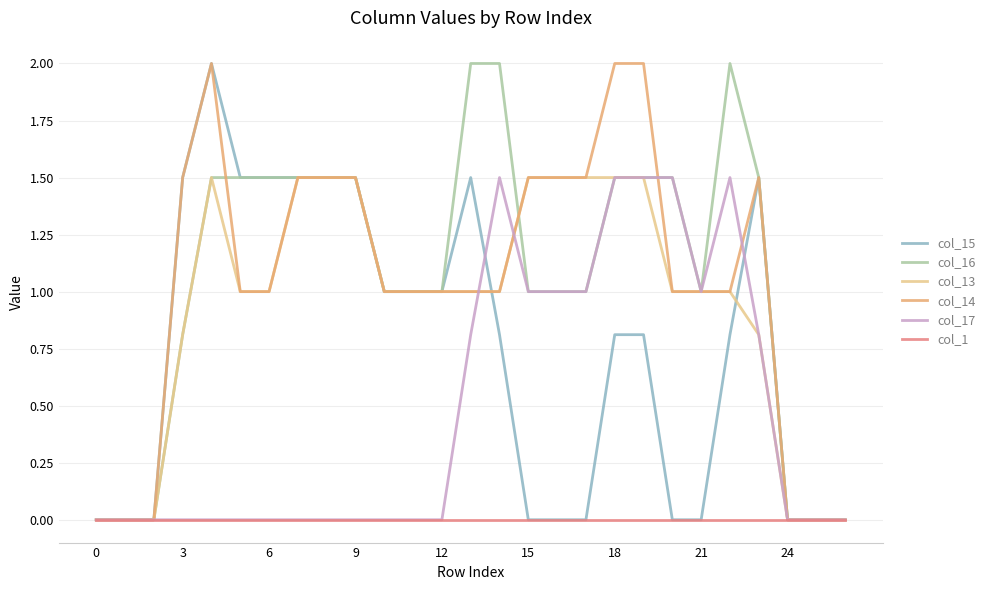

How many categories are shown in the chart?

27